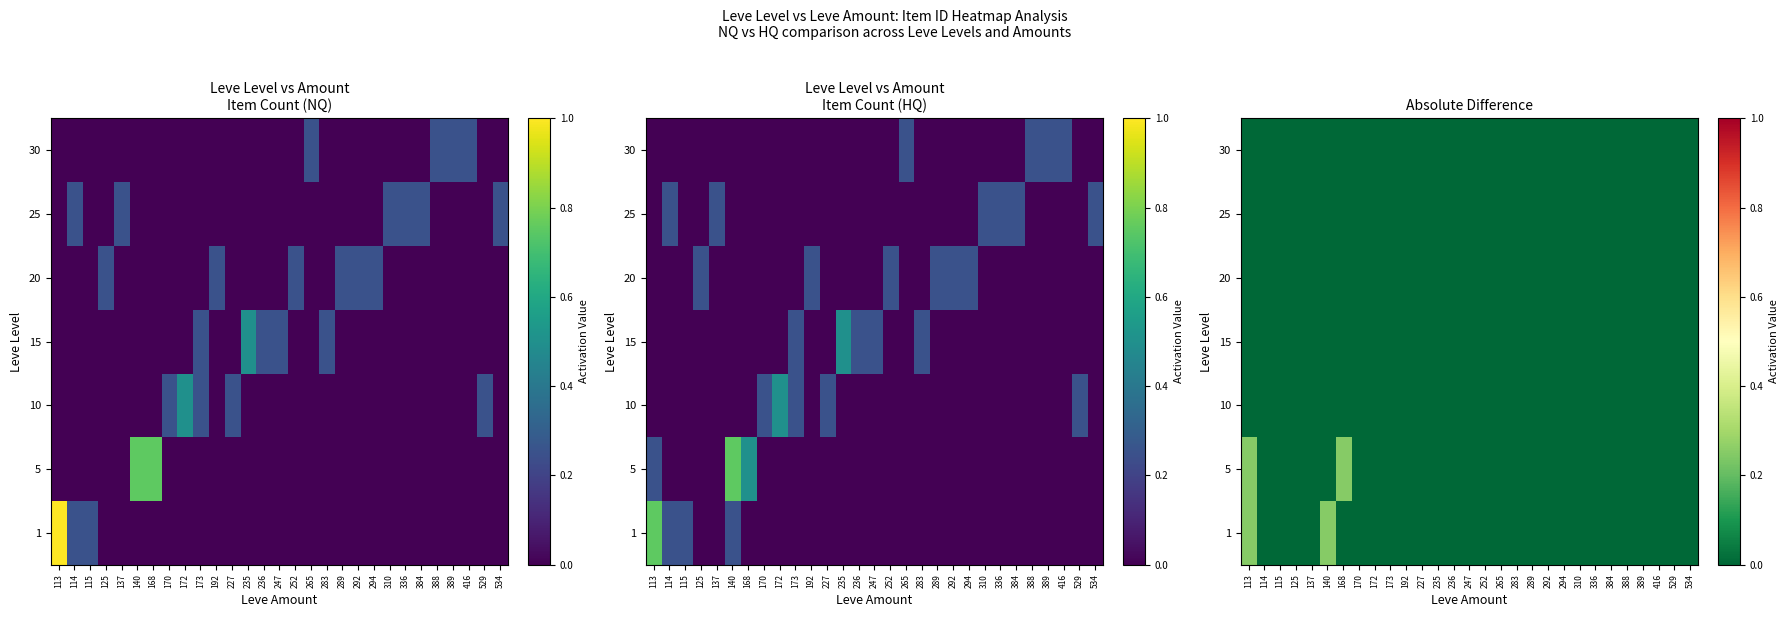

True or false: 1 has a value of 0.0 at 192.

True